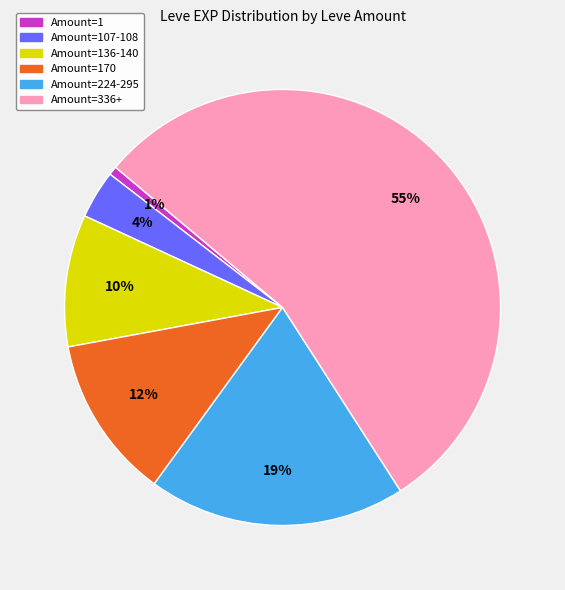

To the nearest percent, what is the average slice percentage?

17%